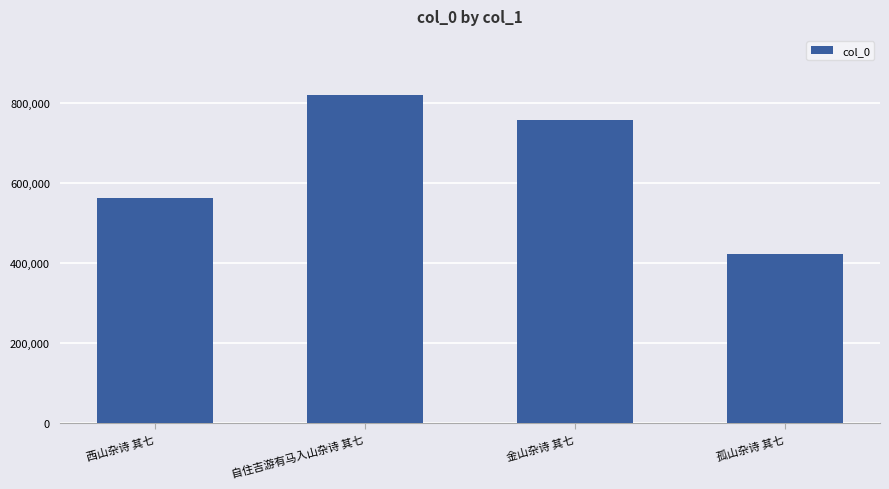

Reading left to right, list all the values displayed in this chart.

西山杂诗 其七=561535	自住吉游有马入山杂诗 其七=819140	金山杂诗 其七=756829	孤山杂诗 其七=423245